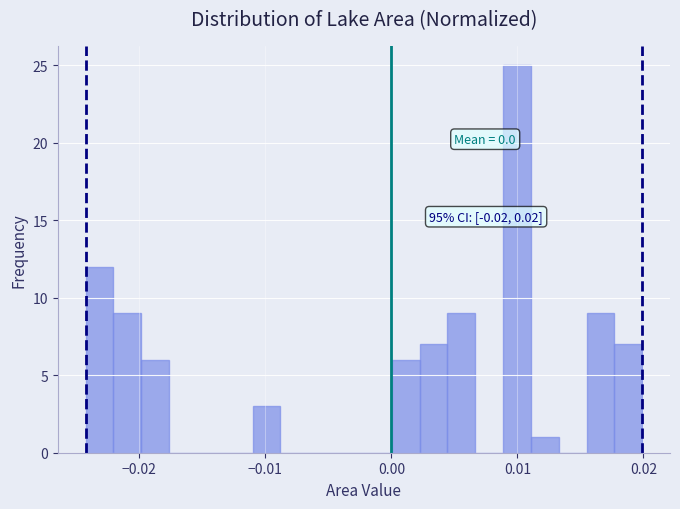

Read against the x-axis, roughly where is the centre of the tallest bar?

0.010